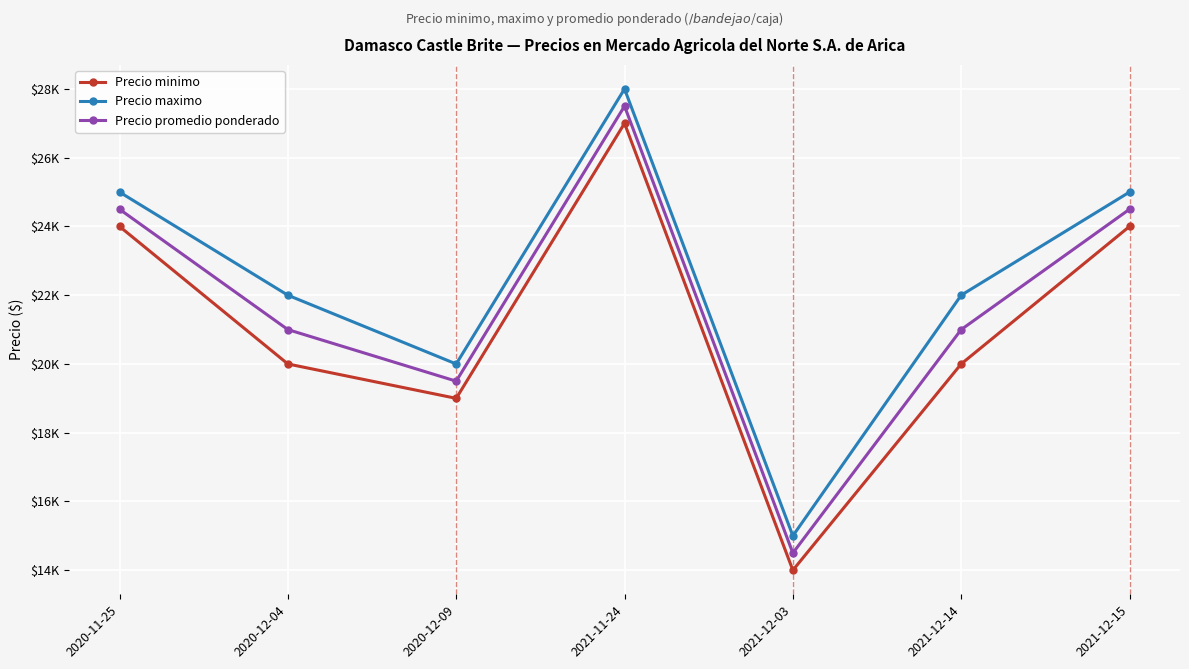

What is the total value across all series at 2021-12-03?

43500